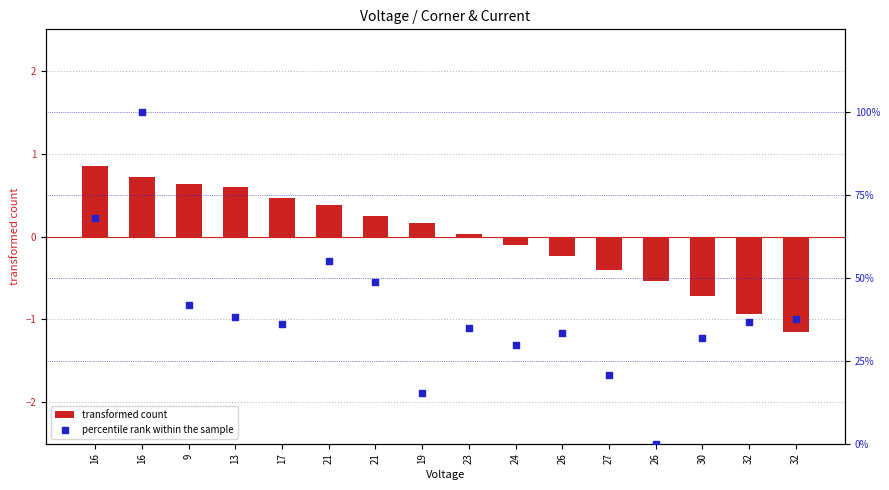

At which category is the sum across all series the highest?

16